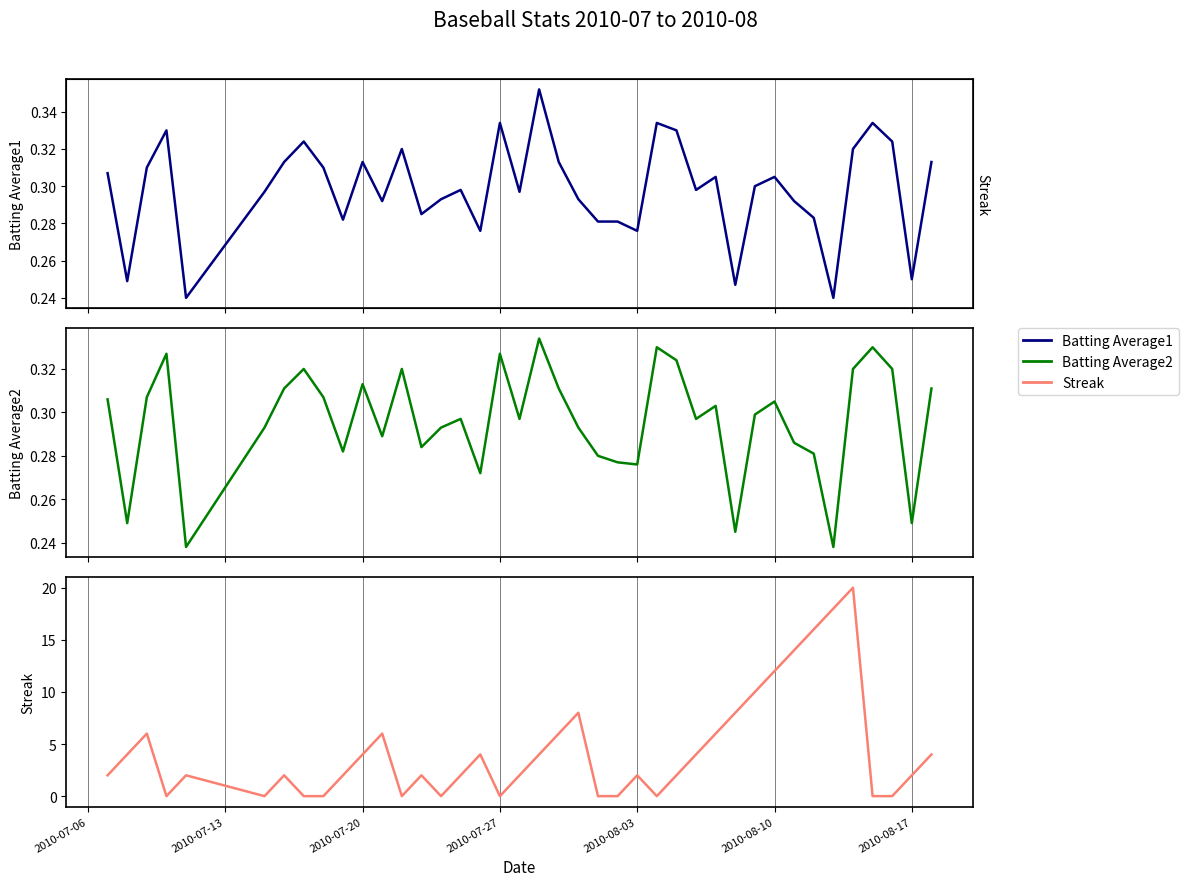

Reading left to right, list all the values displayed in this chart.

Batting Average1: 0.3	0.2	0.3	0.3	0.2	0.3	0.3	0.3	0.3	0.3	0.3	0.3	0.3	0.3	0.3	0.3	0.3	0.3	0.3	0.4	0.3	0.3	0.3	0.3	0.3	0.3	0.3	0.3	0.3	0.2	0.3	0.3	0.3	0.3	0.2	0.3	0.3	0.3	0.2	0.3
Batting Average2: 0.3	0.2	0.3	0.3	0.2	0.3	0.3	0.3	0.3	0.3	0.3	0.3	0.3	0.3	0.3	0.3	0.3	0.3	0.3	0.3	0.3	0.3	0.3	0.3	0.3	0.3	0.3	0.3	0.3	0.2	0.3	0.3	0.3	0.3	0.2	0.3	0.3	0.3	0.2	0.3
Streak: 2.0	4.0	6.0	0.0	2.0	0.0	2.0	0.0	0.0	2.0	4.0	6.0	0.0	2.0	0.0	2.0	4.0	0.0	2.0	4.0	6.0	8.0	0.0	0.0	2.0	0.0	2.0	4.0	6.0	8.0	10.0	12.0	14.0	16.0	18.0	20.0	0.0	0.0	2.0	4.0